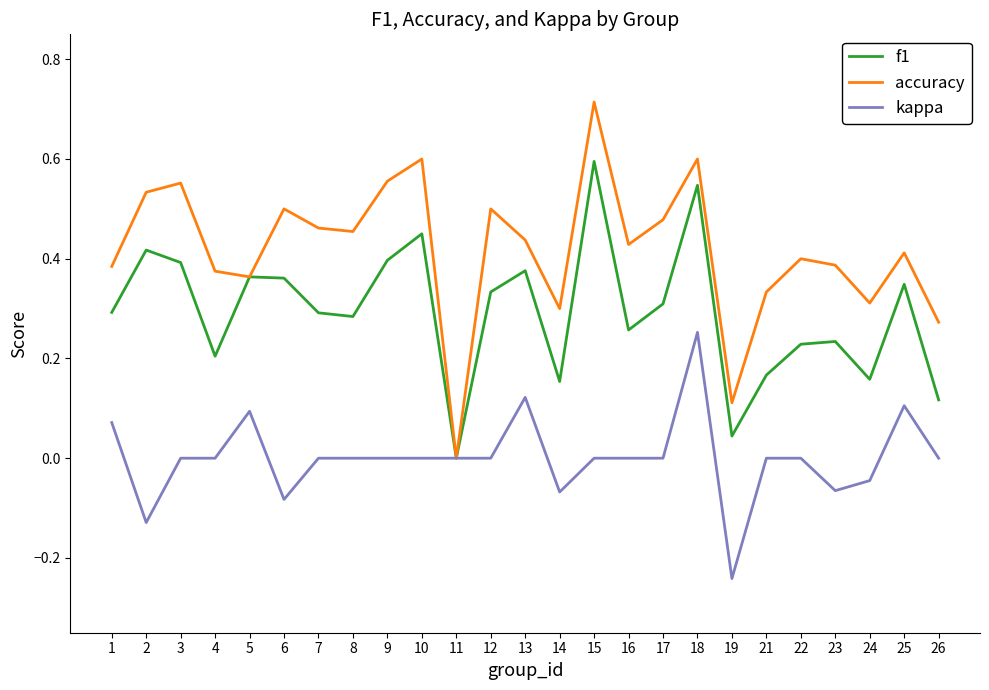

Where is the first local minimum for f1?

4